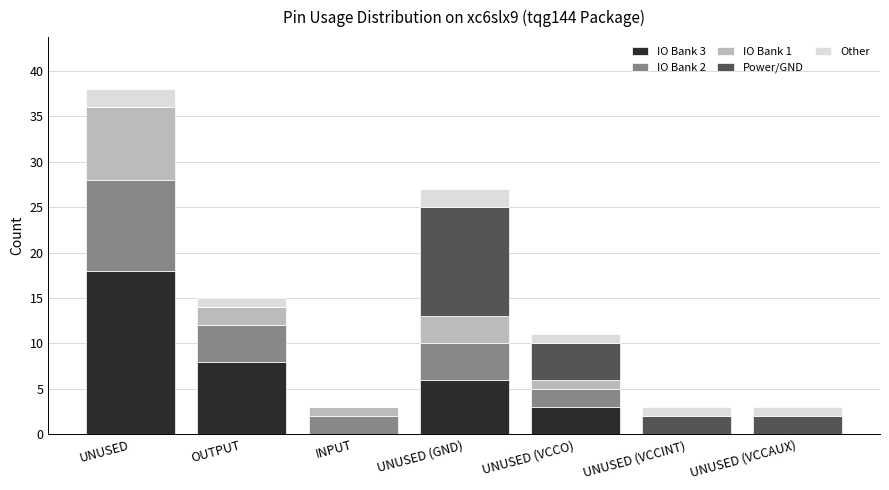

At which category is the sum across all series the highest?

UNUSED